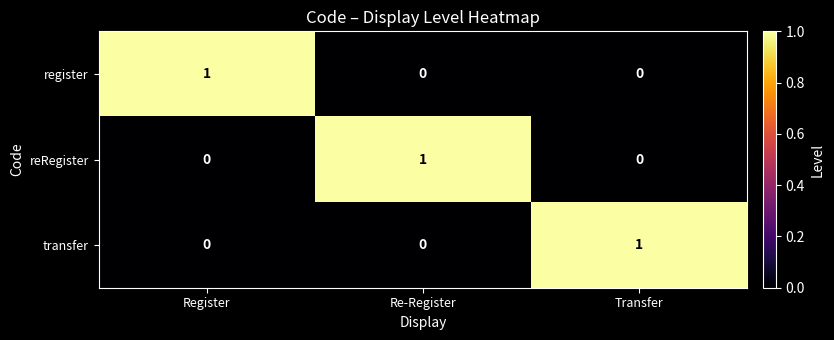

Is the value of reRegister at Re-Register greater than the value of transfer at Register?

Yes